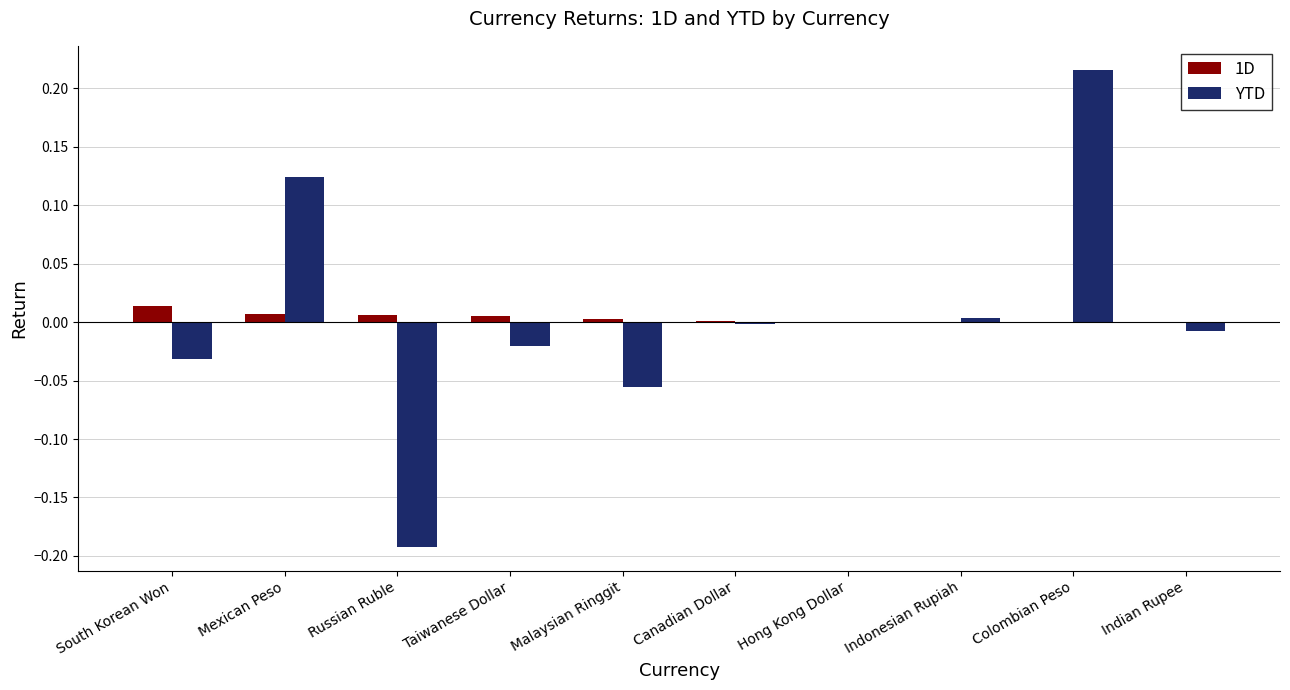

What are all the series names shown in the legend?

1D, YTD